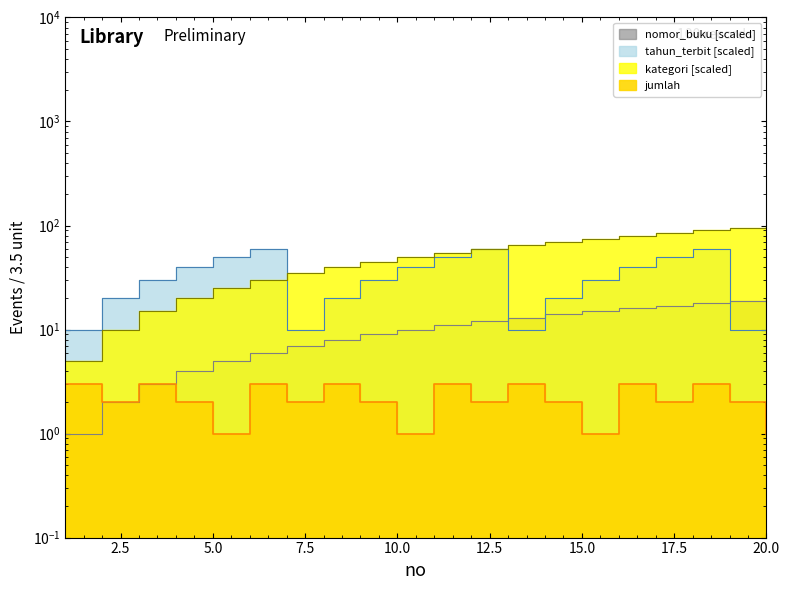

True or false: tahun_terbit has a value of 58 at 10.

False